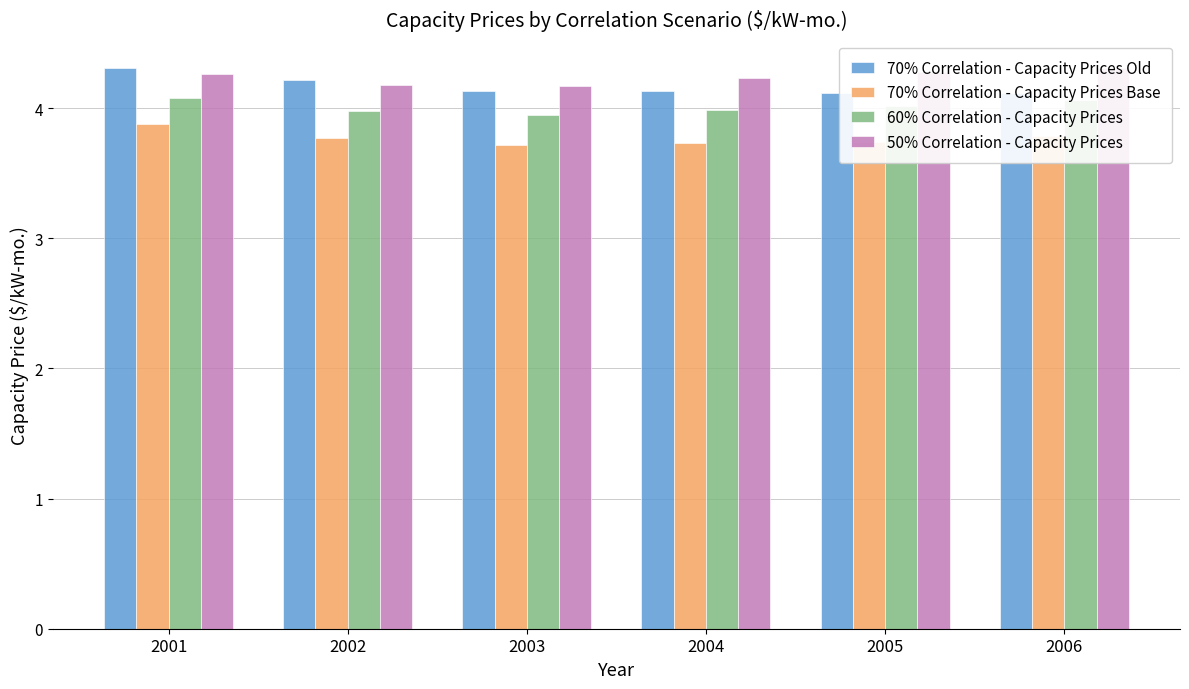

Count the number of data series in this chart.

4